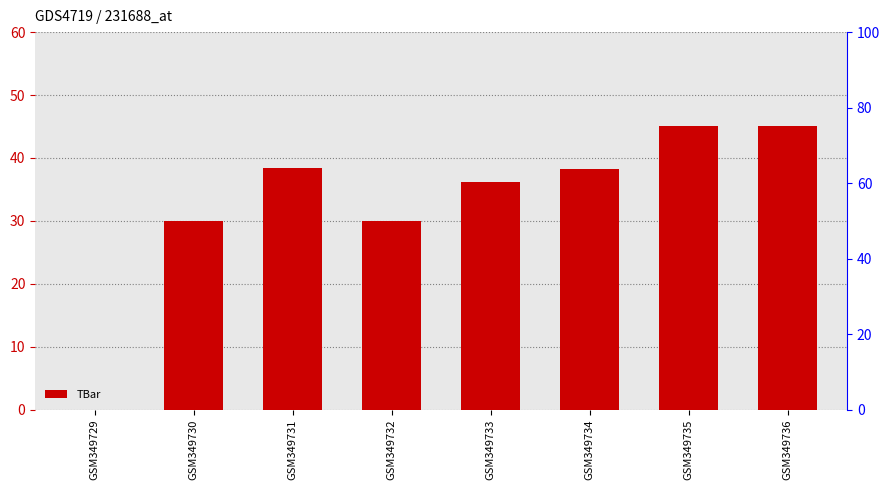

What is the difference between the second highest and second lowest values?

15.0